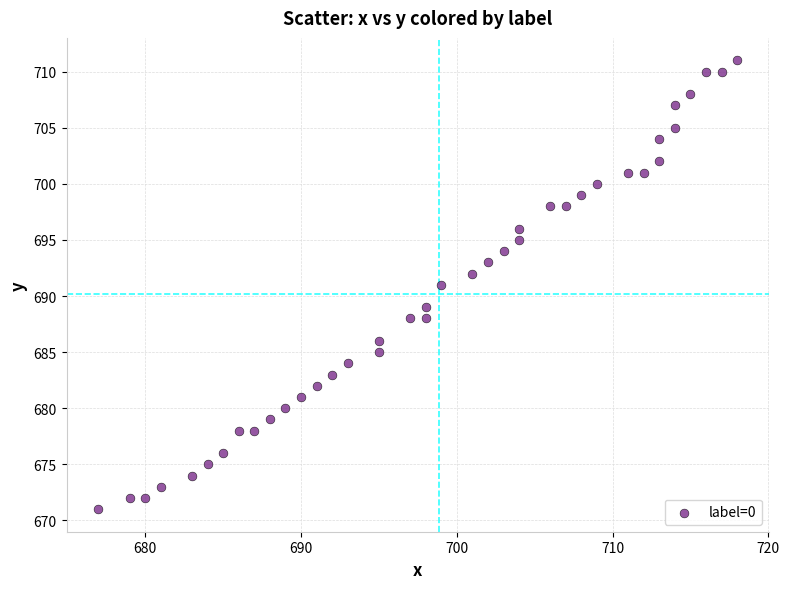

What is the range of X values (max minus min)?

41